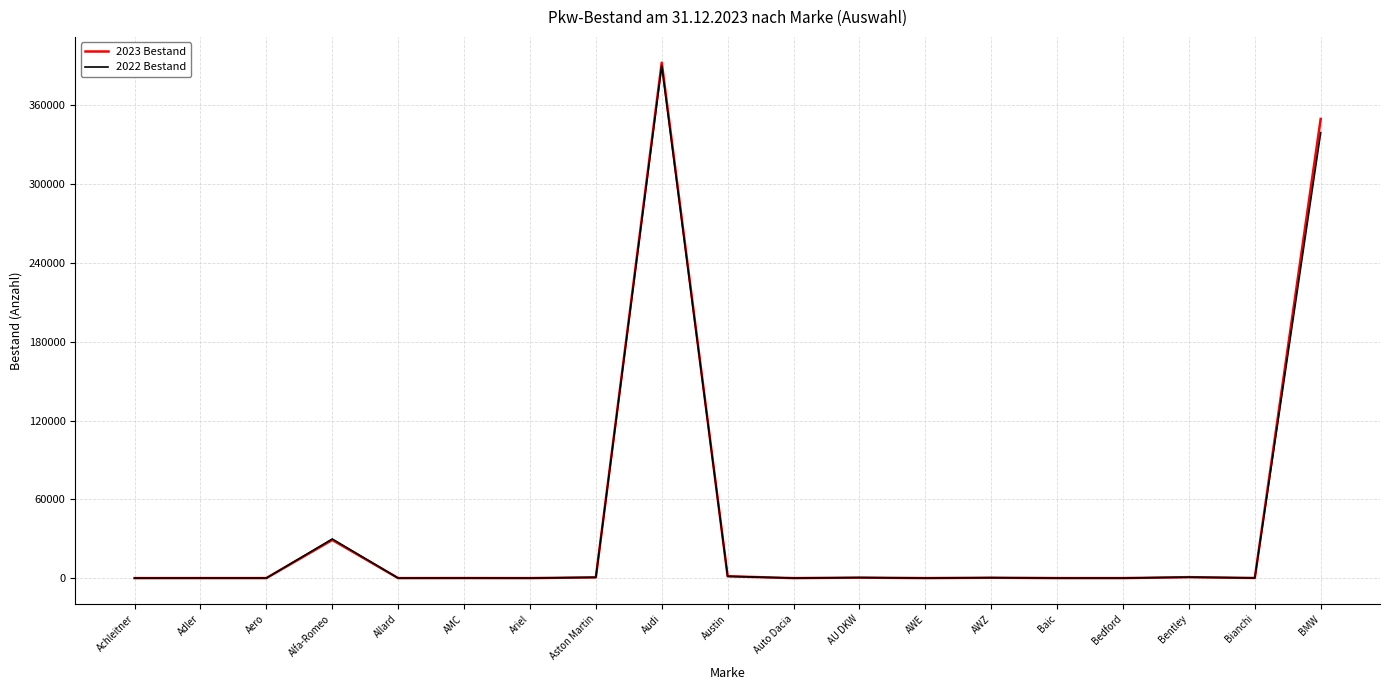

At which category is the sum across all series the highest?

Audi